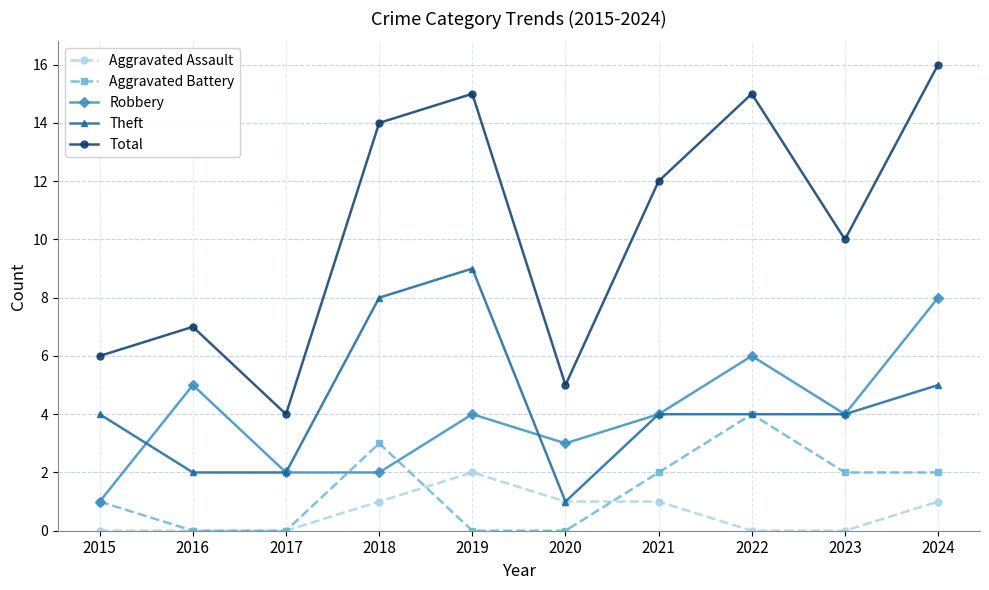

What value does the Robbery series have at 2024?

8